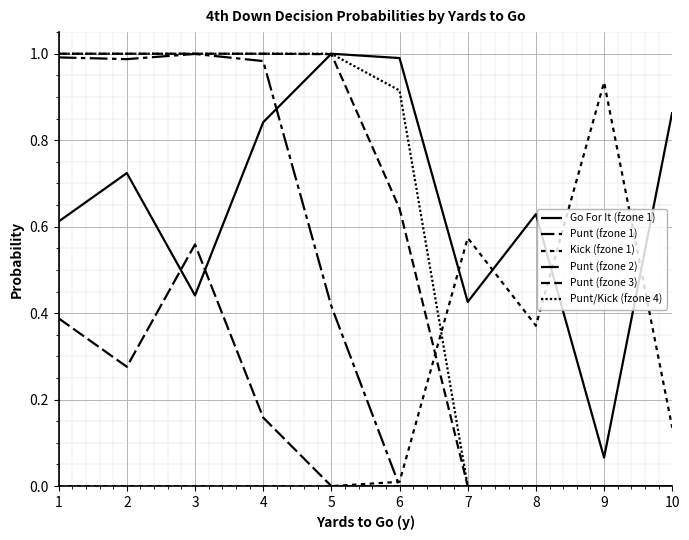

Does the chart display data point markers on the line(s)?

No